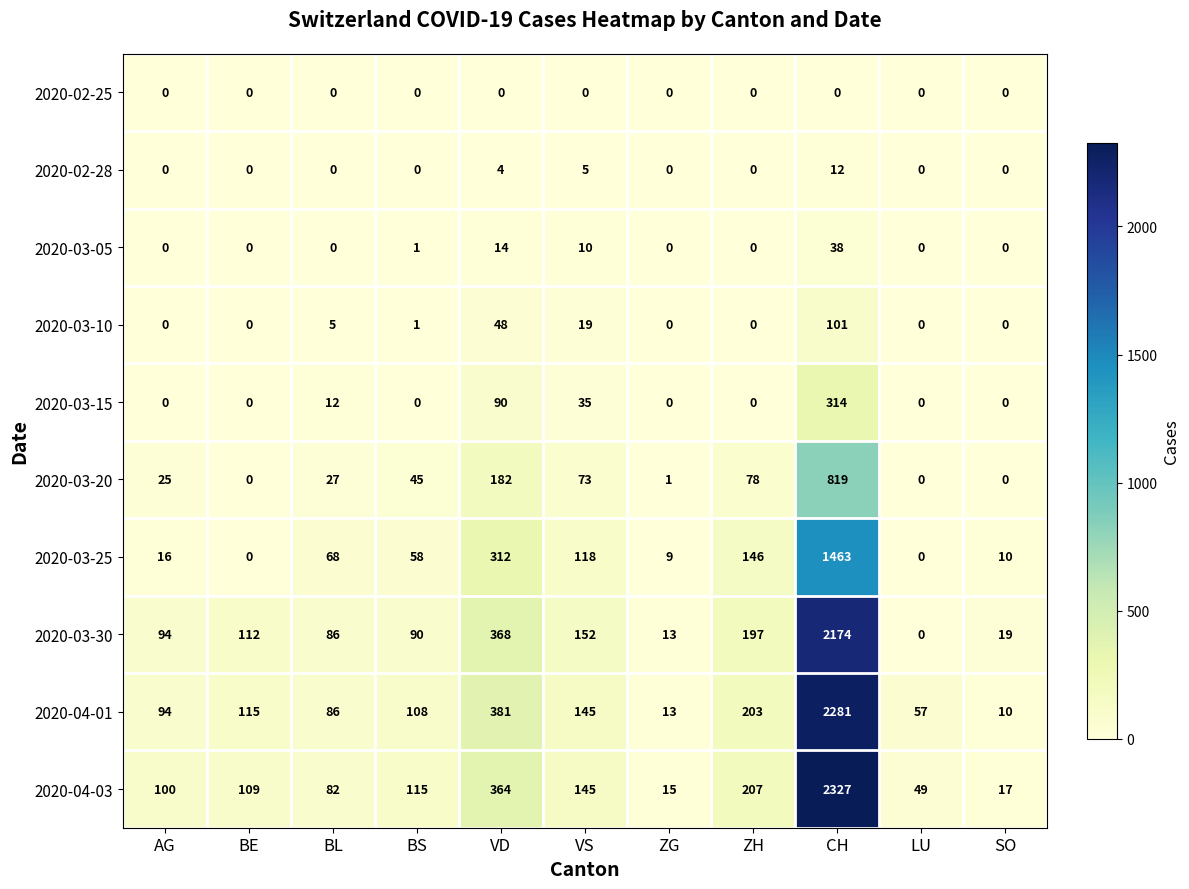

Is it true that 2020-02-28 equals -8 at AG?

False